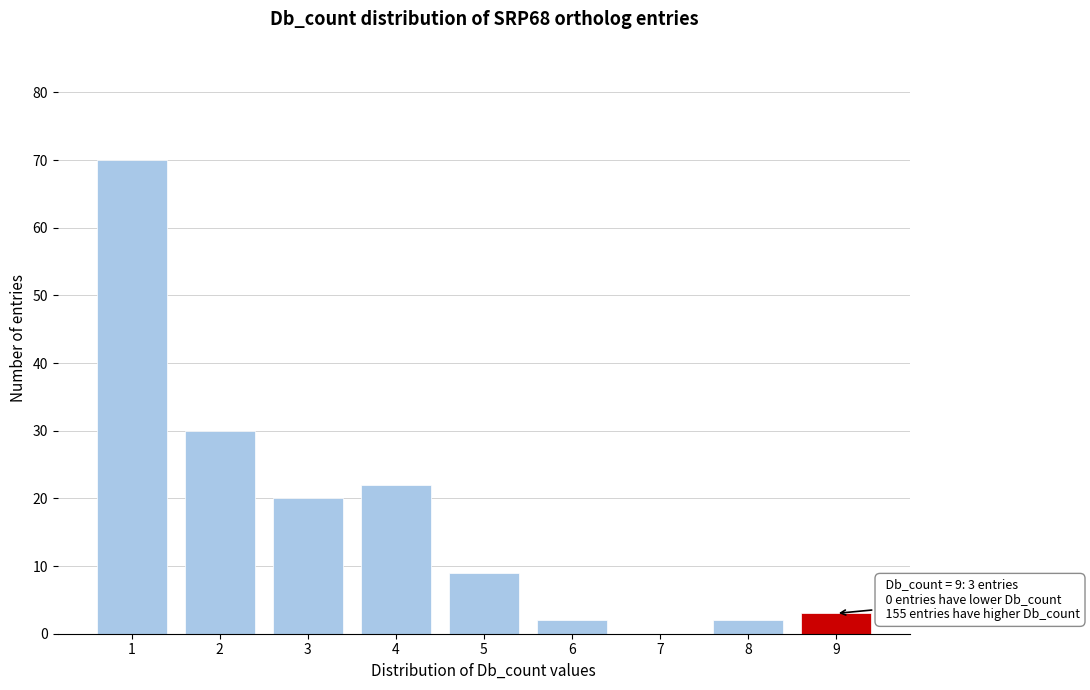

Over which range of the x-axis is the bar tallest?

0.5 to 1.5